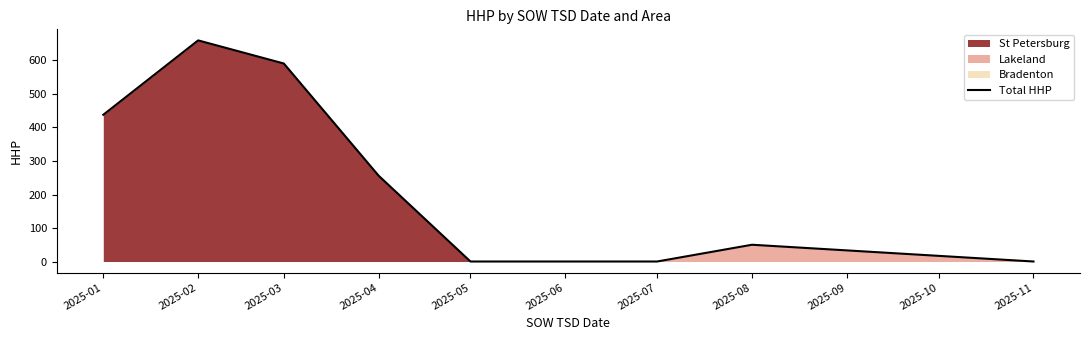

What is the sum of all values?

1995